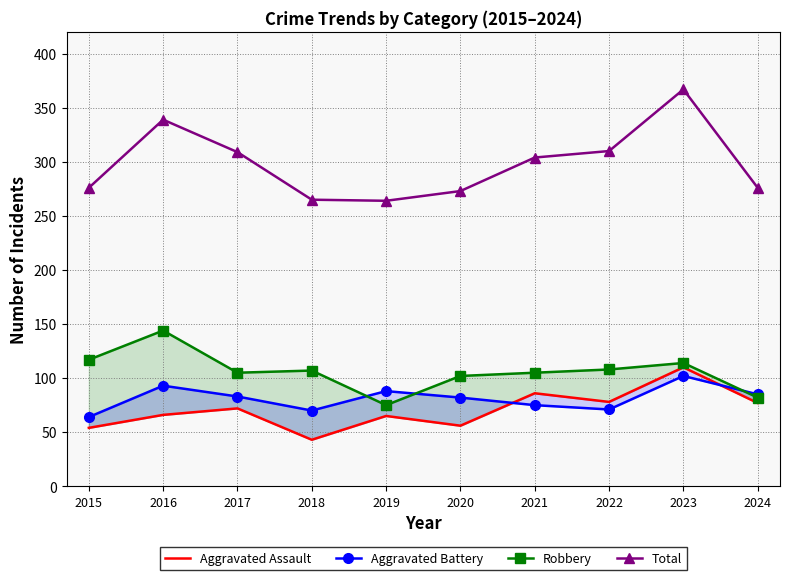

At 2024, list the series in order from largest to smallest.

Total, Aggravated Battery, Robbery, Aggravated Assault